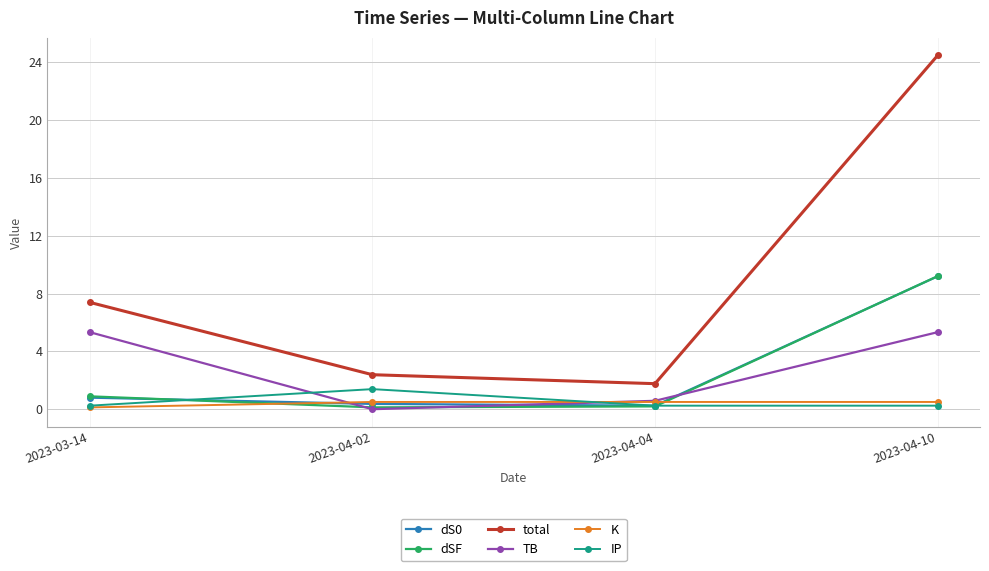

How many lines are shown in the chart?

6